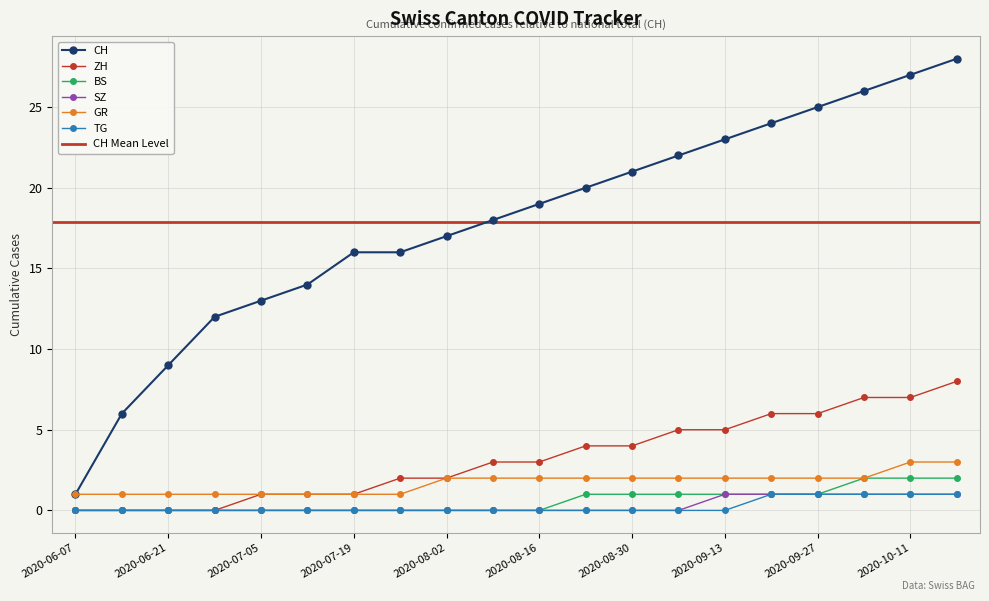

Which series has the largest total across all categories?

CH